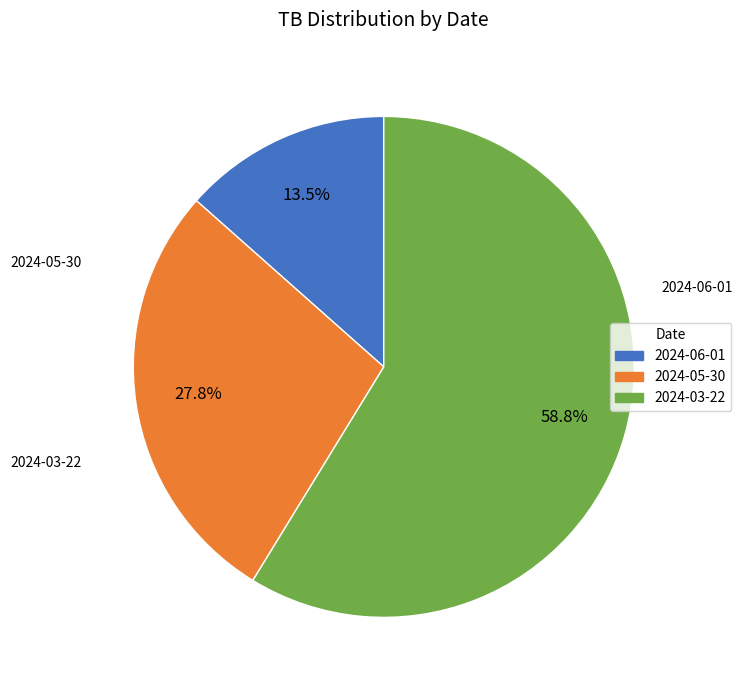

To the nearest percent, what is the difference between the largest and smallest slice percentages?

45%